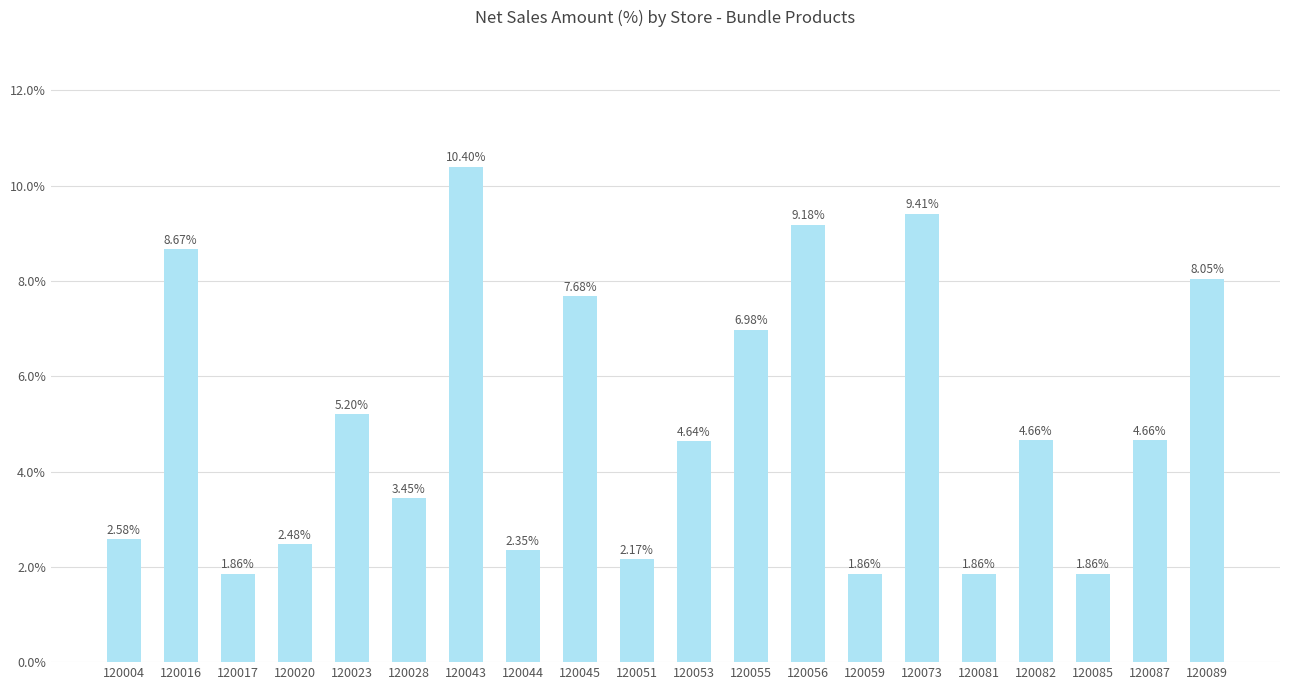

How many distinct data groups are displayed?

1